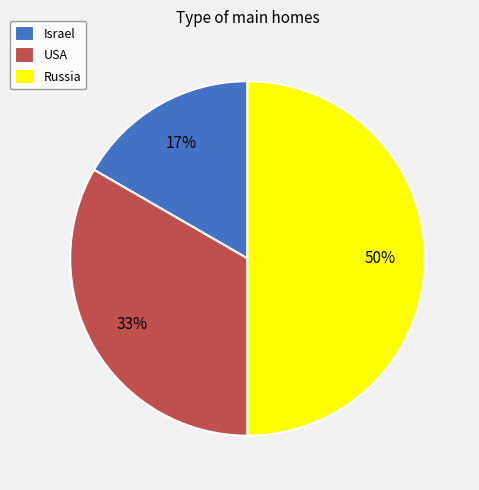

Rank the categories by value from lowest to highest.

Israel, USA, Russia